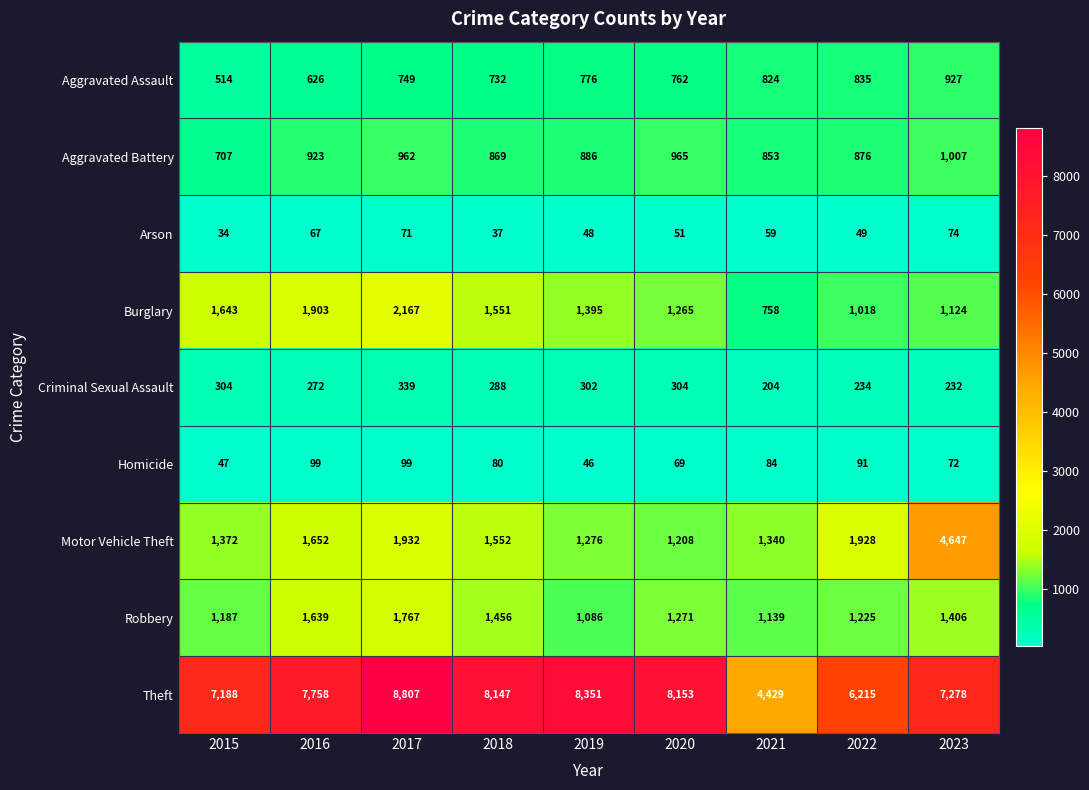

What is the sum of all Criminal Sexual Assault values?

2479